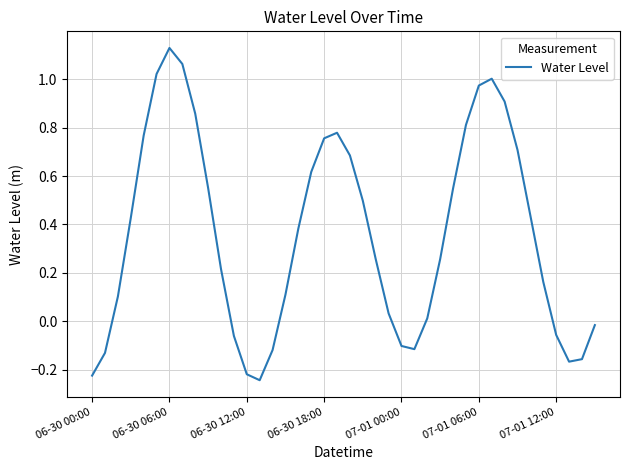

What is the smallest value displayed?

-0.2